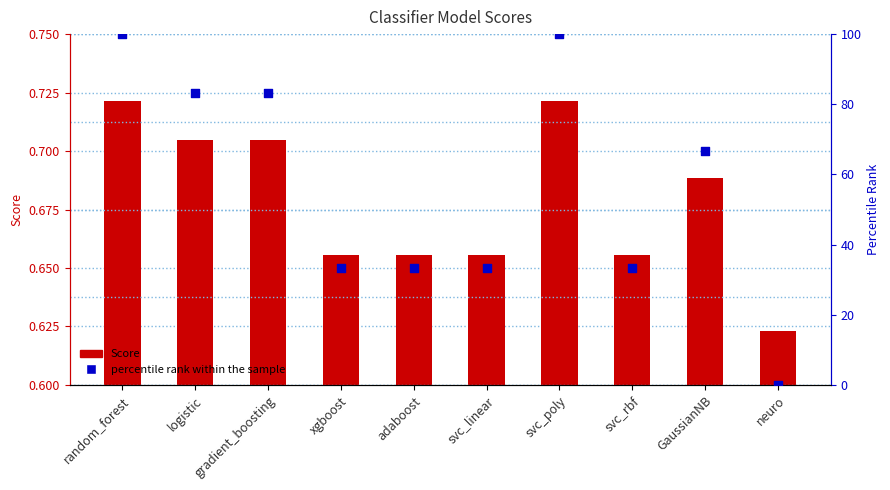

Is the value of percentile rank within the sample at xgboost greater than the value of Score at svc_poly?

Yes